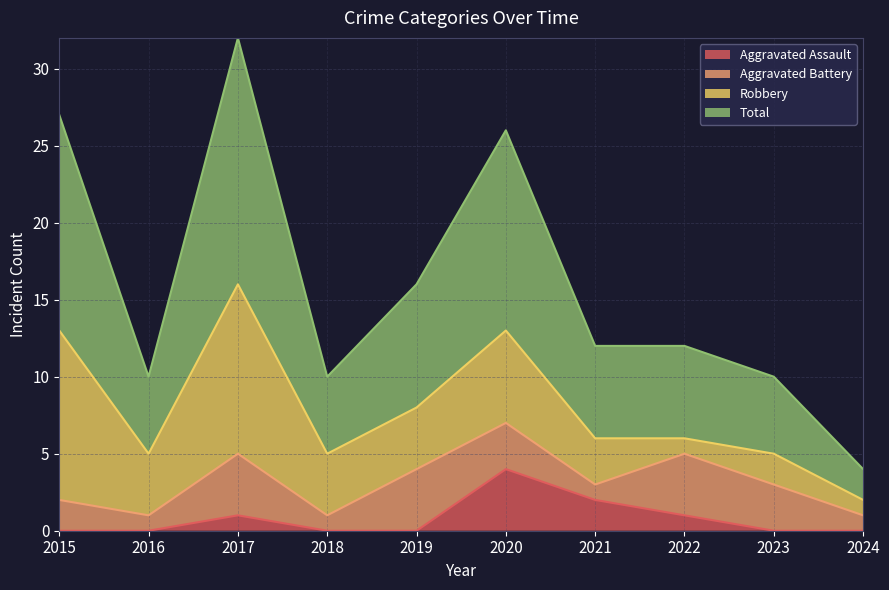

What is the maximum value for Total?

32